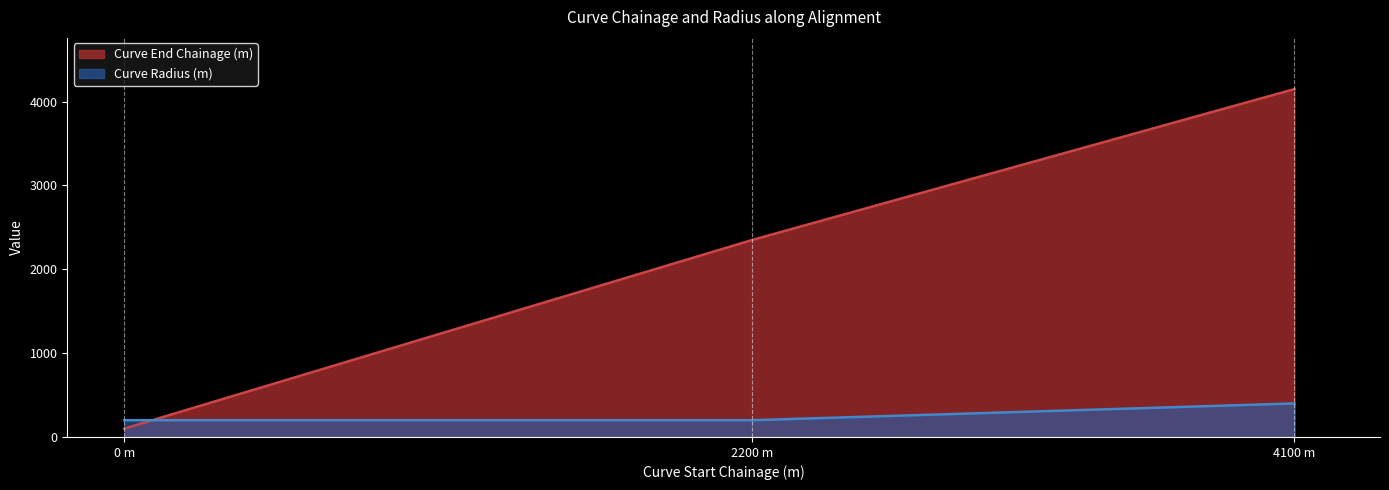

What is the difference between the highest and lowest values at 4100 m?

3750